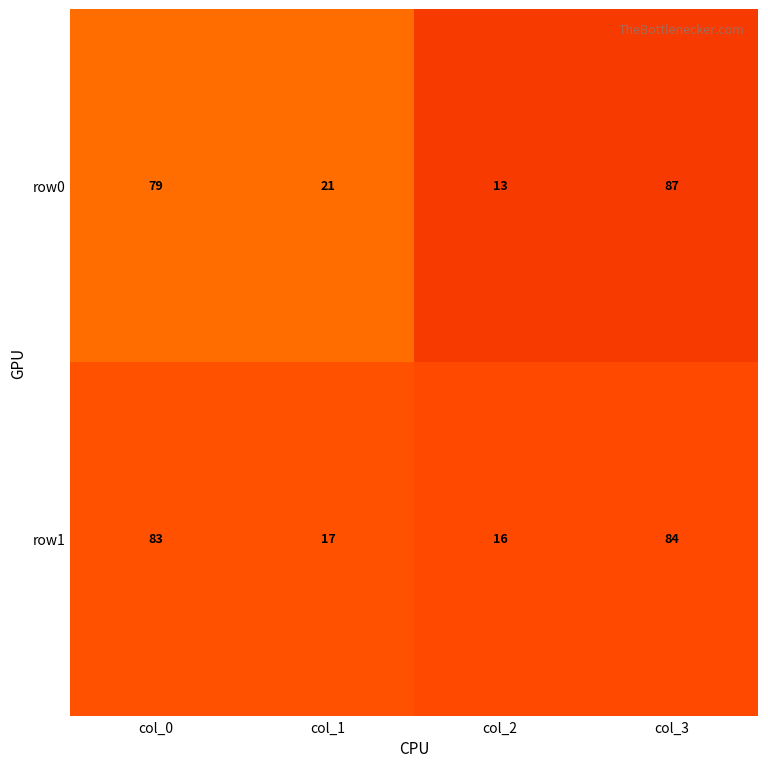

At how many categories does at least one series exceed 63?

2